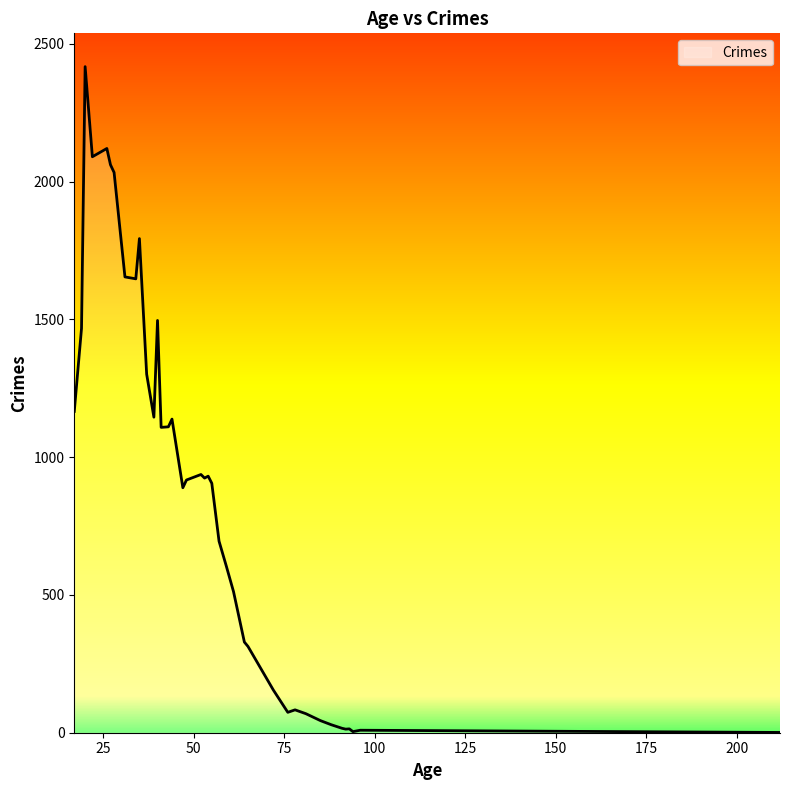

What is the maximum value shown in the chart?

2417